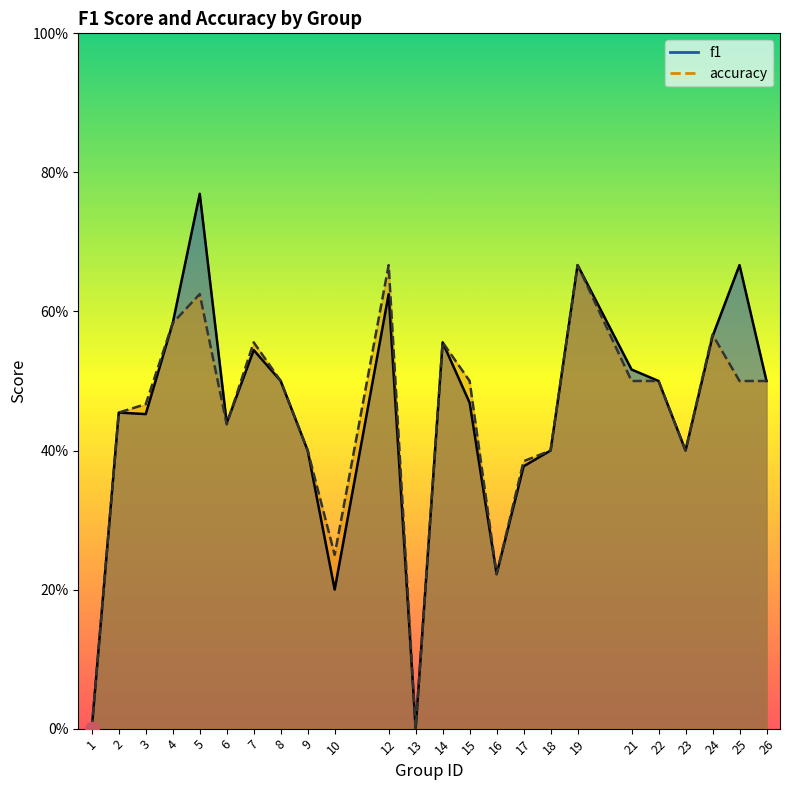

Between 8 and 4, which is larger?

4